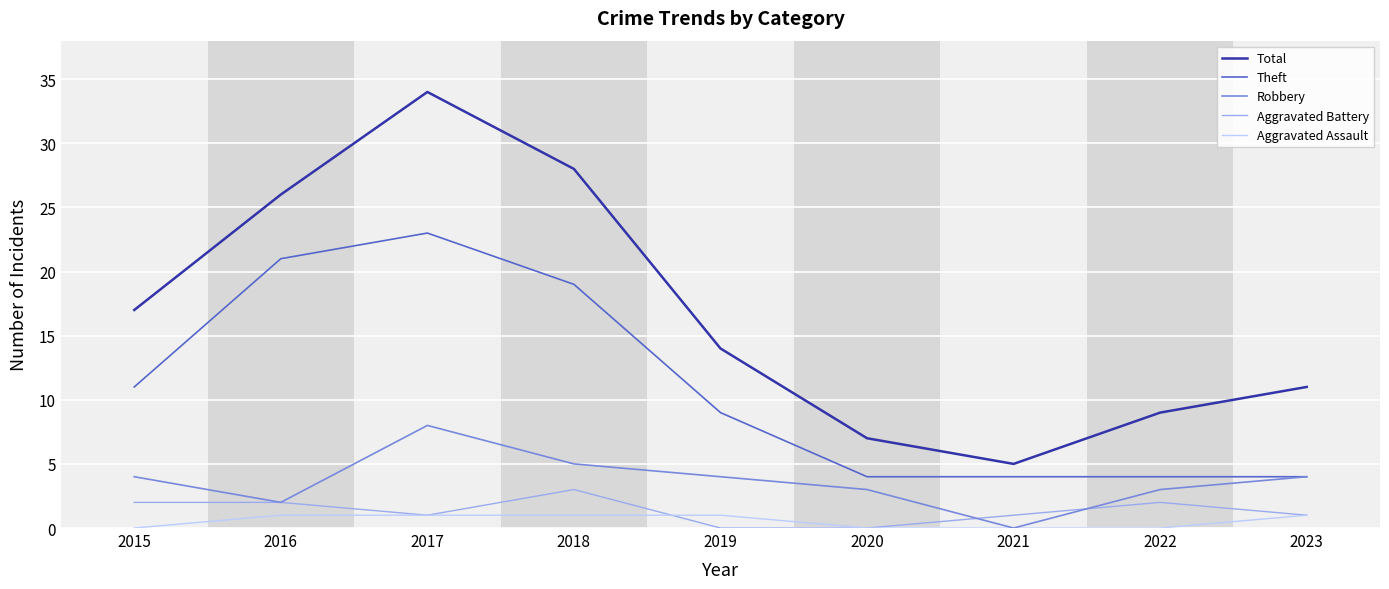

True or false: Theft has a value of 15 at 2019.

False